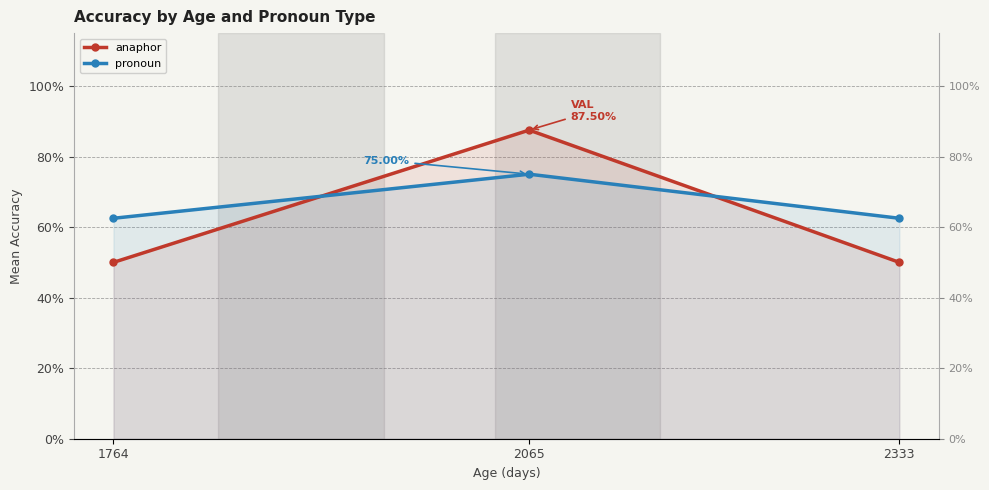

Which series changed the most between 1764 and 2333?

anaphor